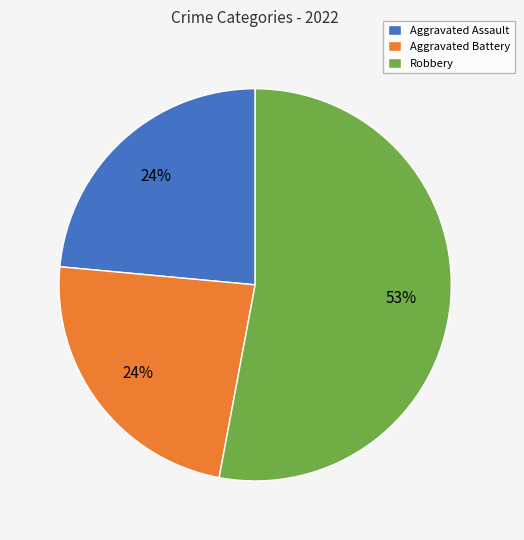

Is it true that Aggravated Assault is 24% of the pie?

True